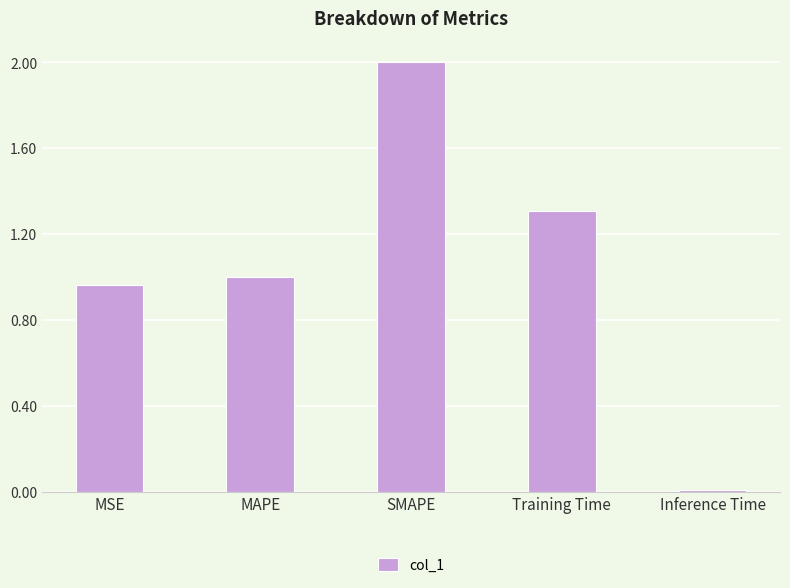

List the labels in order of value, largest first.

SMAPE, Training Time, MAPE, MSE, Inference Time